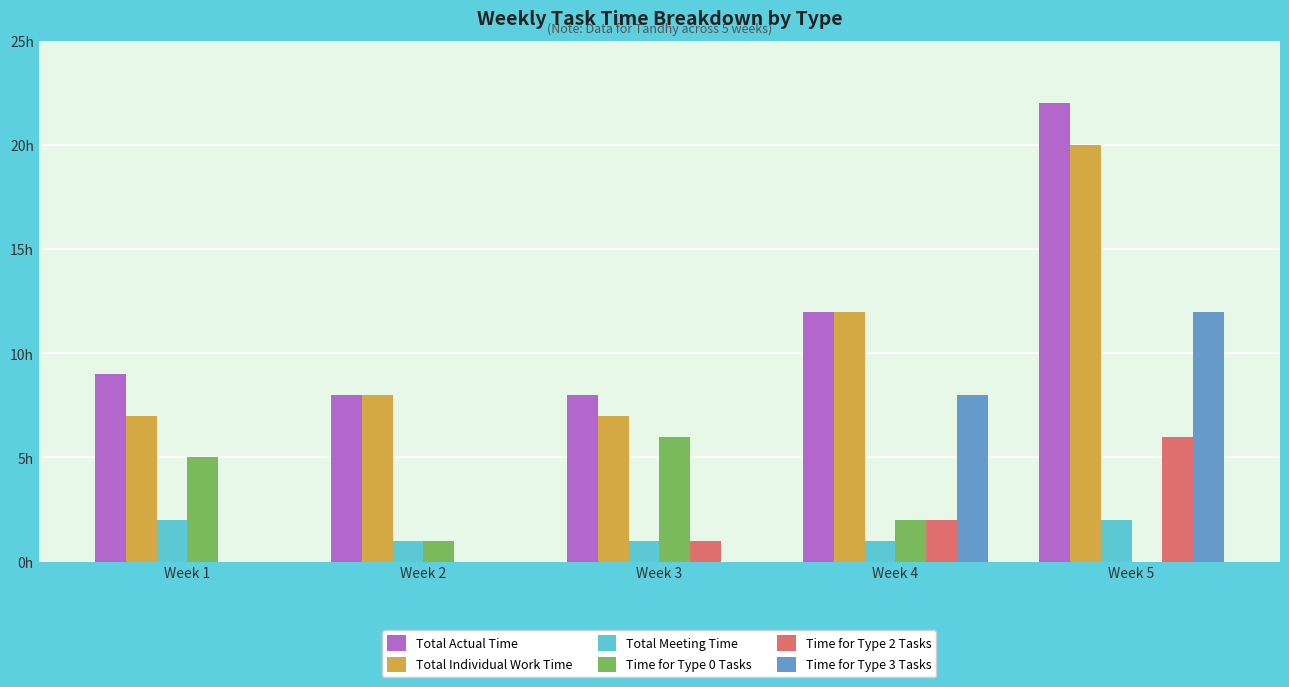

What are all the series names shown in the legend?

Total Actual Time, Total Individual Work Time, Total Meeting Time, Time for Type 0 Tasks, Time for Type 2 Tasks, Time for Type 3 Tasks